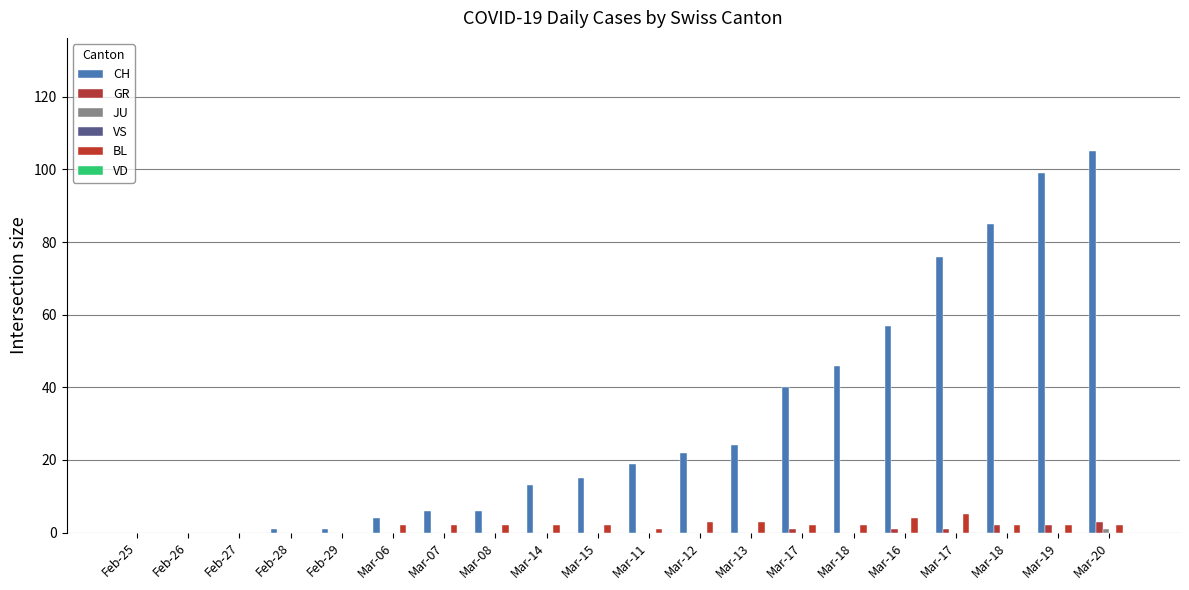

What is the greatest value displayed?

105